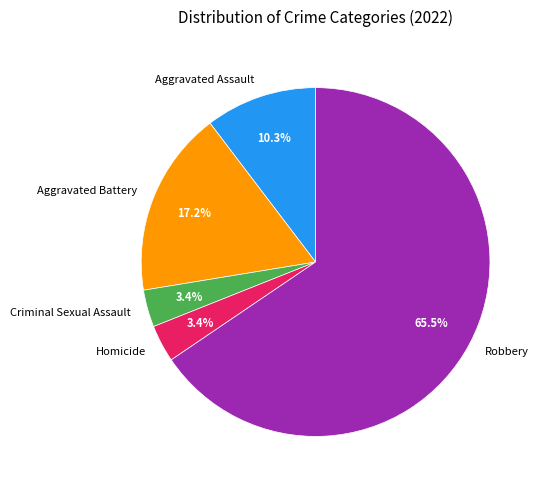

Between Aggravated Assault and Robbery, which is larger?

Robbery